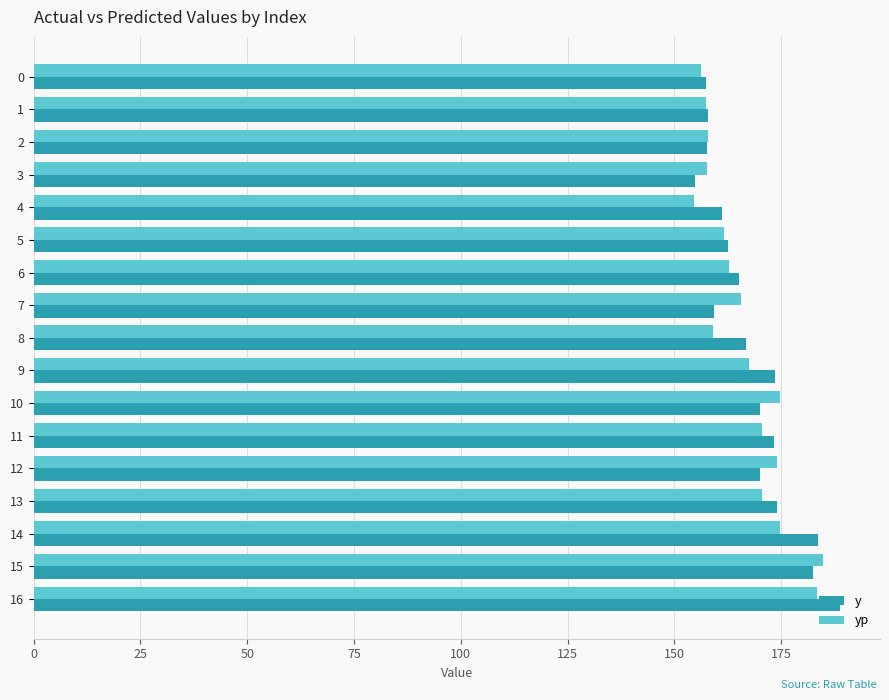

What is the highest value of the yp series?

184.8